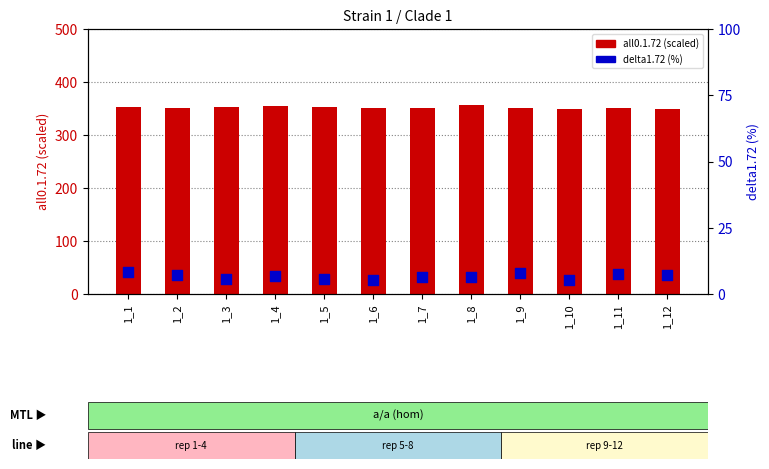

At which category is the sum across all series the highest?

1_8